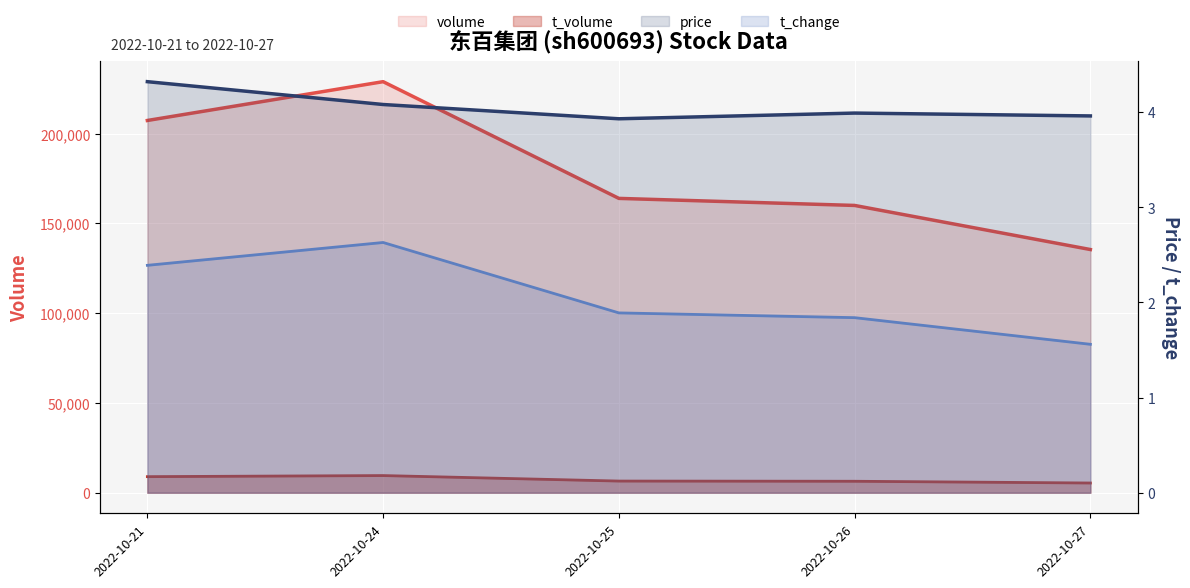

Is the value of volume at 2022-10-26 greater than the value of price at 2022-10-27?

Yes